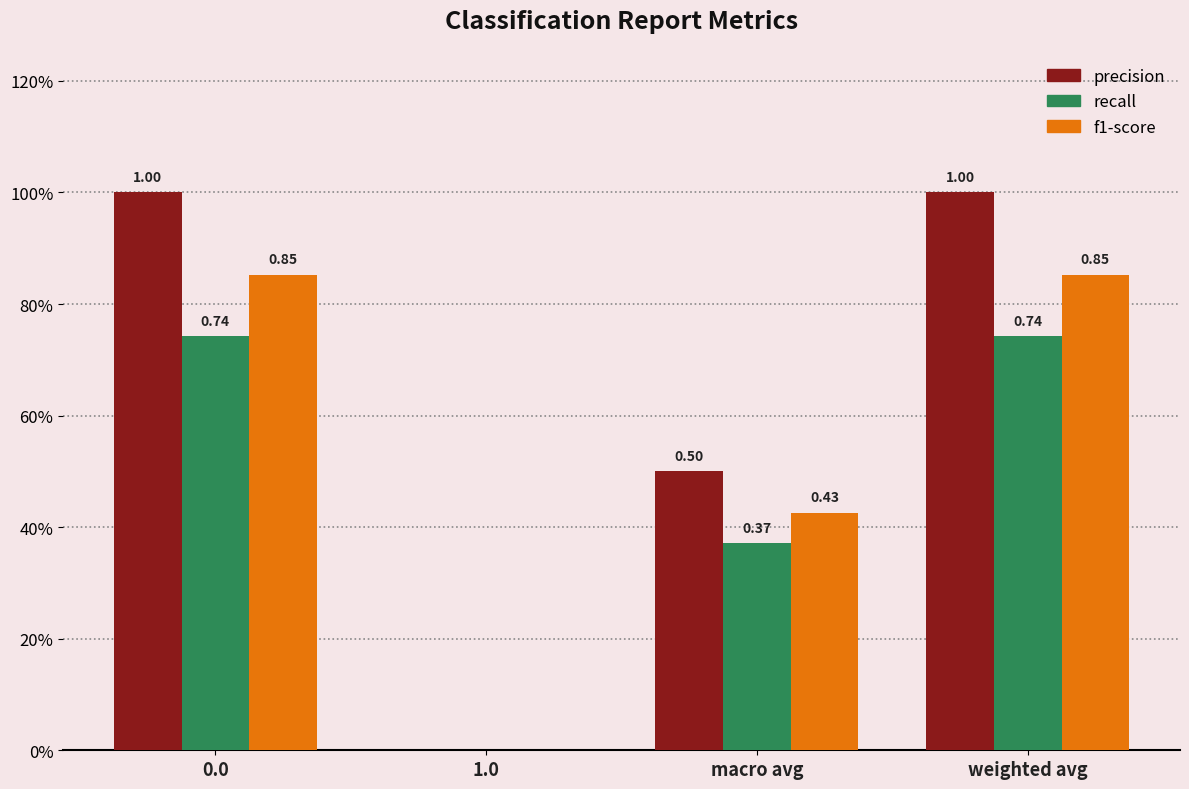

What is the sum of the recall values at 0.0 and macro avg?

1.1